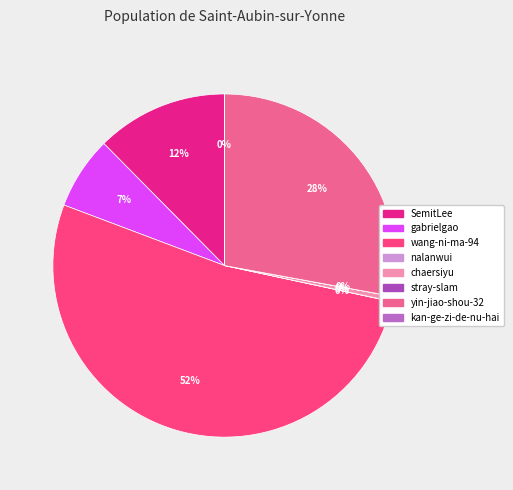

How many slices are in this pie chart?

8